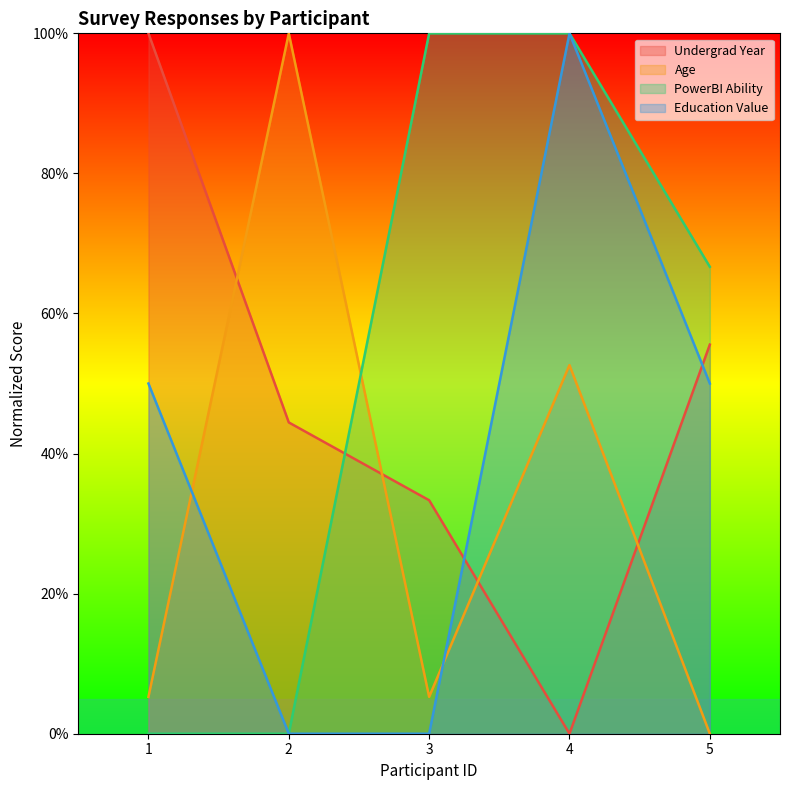

What is the average value of the Education Value series?

40.0